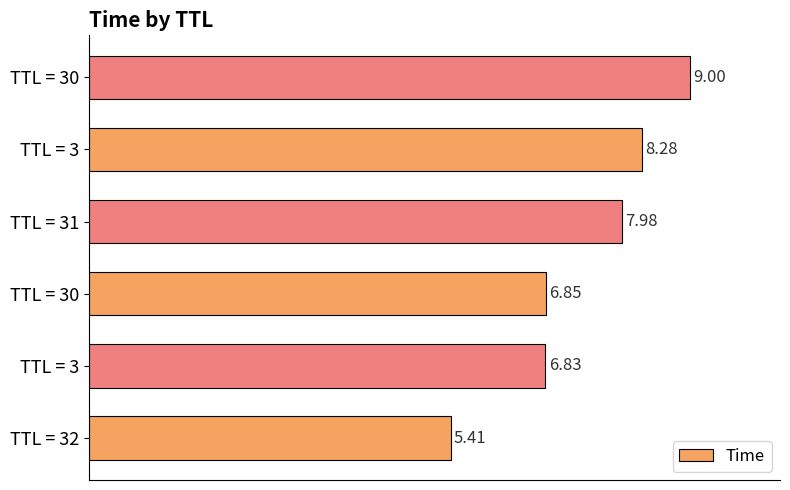

How many series are shown in this chart?

1